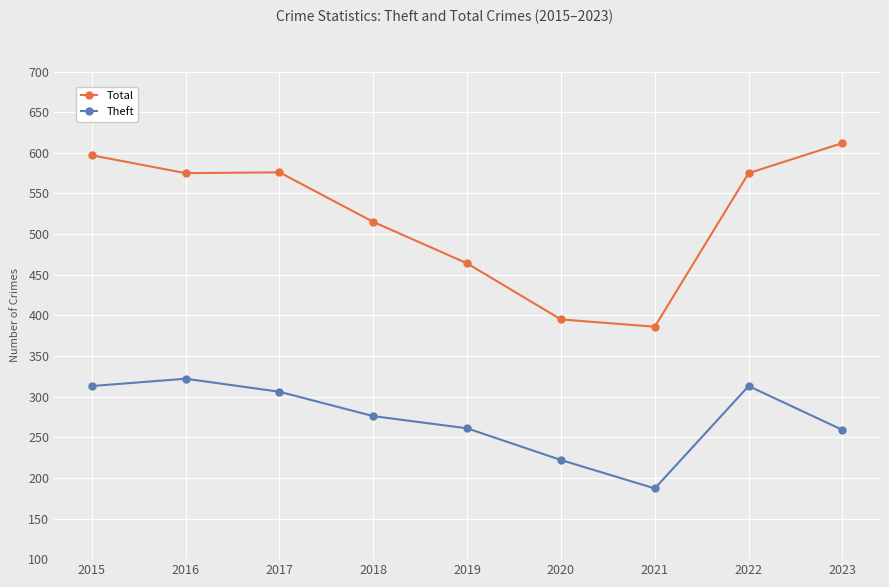

What is the minimum value for Theft?

187